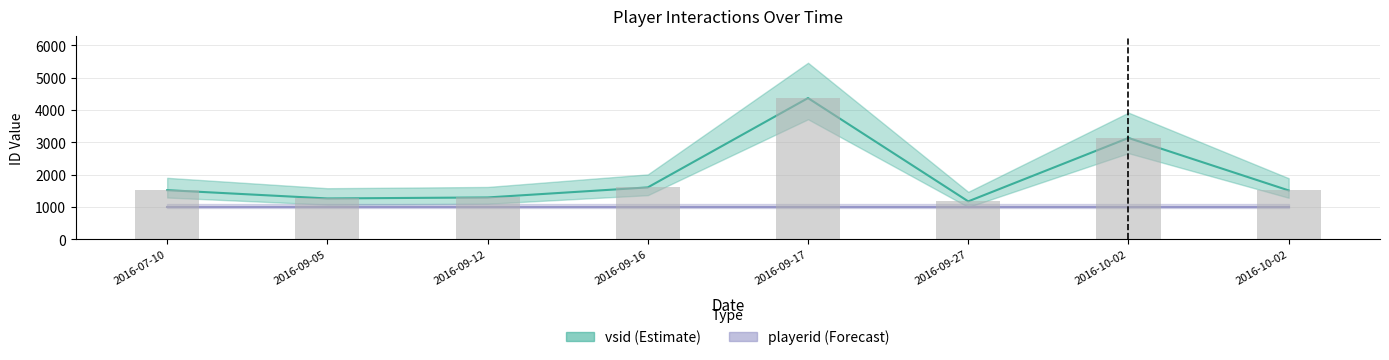

What is the ratio of the value at 2016-09-16 to the value at 2016-10-02?

1.1